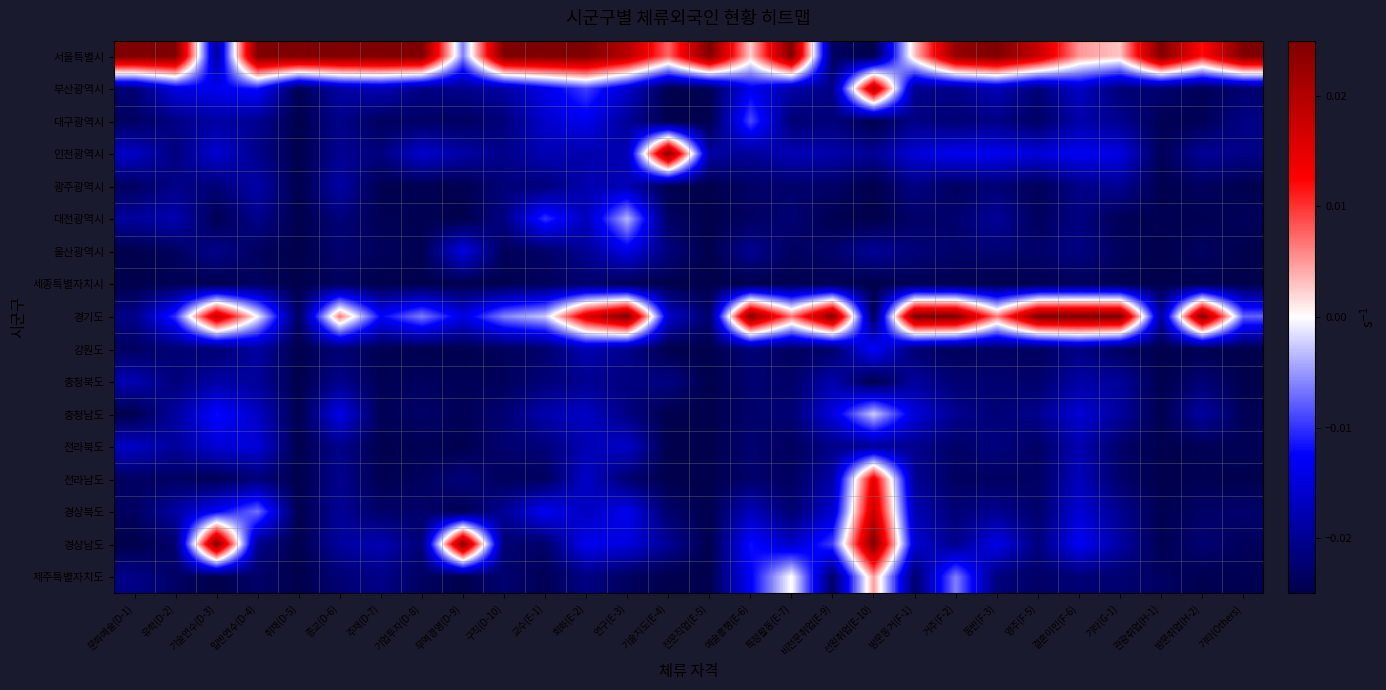

At 주재(D-7), list the series in order from smallest to largest.

세종특별자치시, 전라북도, 광주광역시, 전라남도, 강원도, 충청북도, 대전광역시, 충청남도, 대구광역시, 울산광역시, 경상북도, 인천광역시, 제주특별자치도, 경상남도, 부산광역시, 경기도, 서울특별시